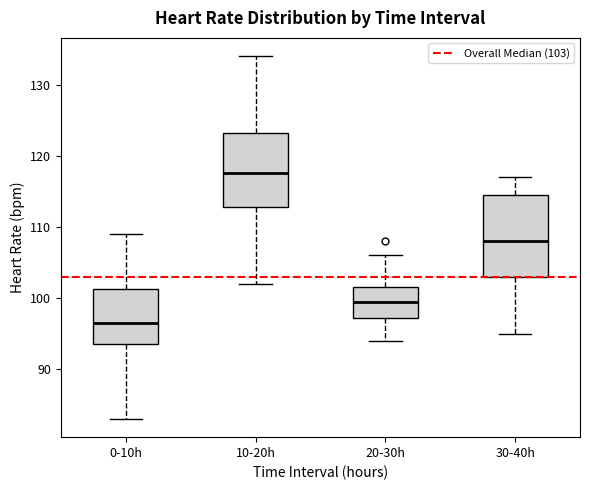

Comparing the boxes themselves (not the whiskers), which one is the tallest?

30-40h